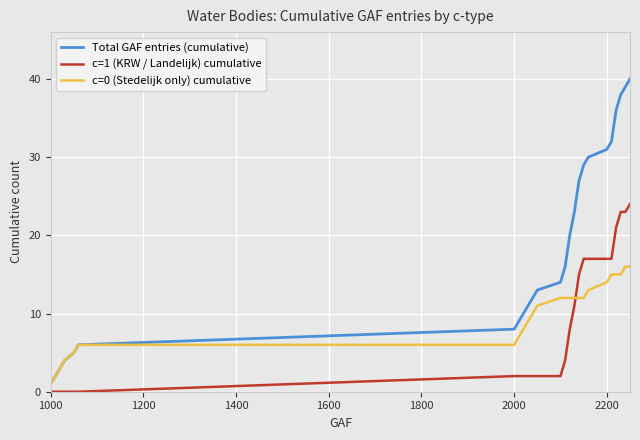

Which series has the largest total across all categories?

Total GAF entries (cumulative)